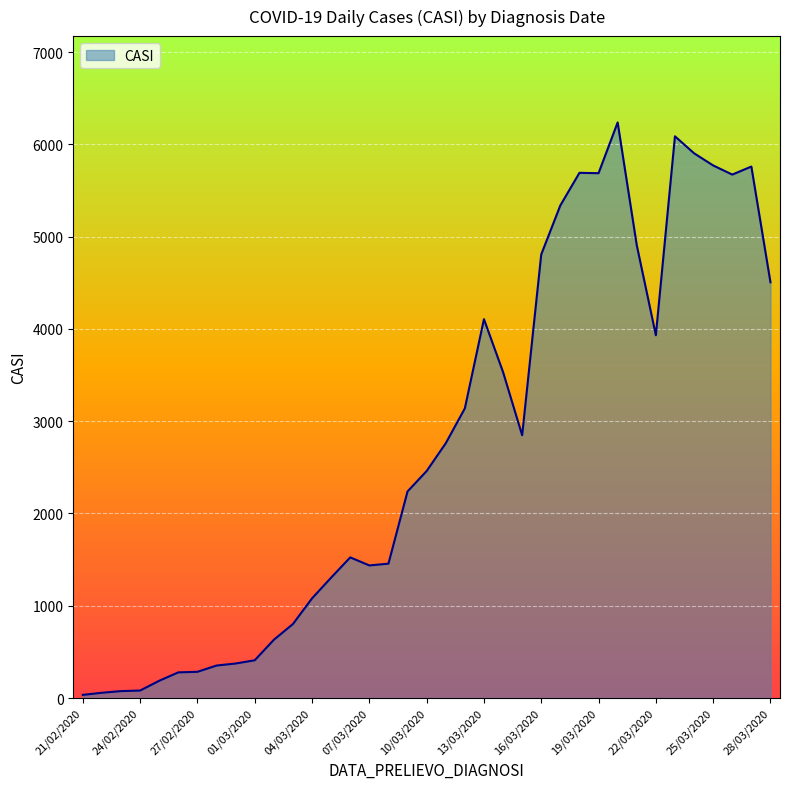

What is the difference between the maximum and minimum values?

6204